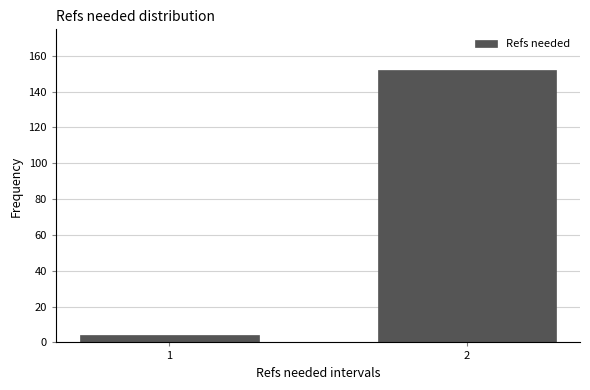

Reading left to right, extract all data points from this chart.

1=4	2=152